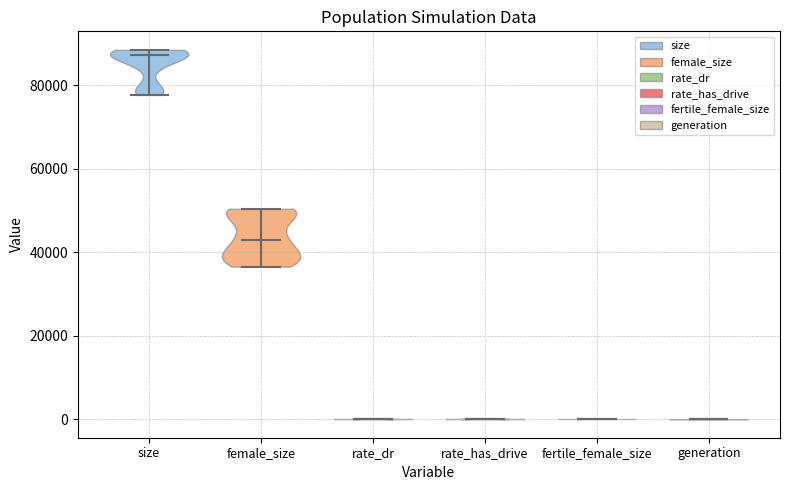

What is the lowest point the violin for rate_has_drive reaches on the y-axis? The values are not printed on the chart, so give them approximately, as read against the axis.

0